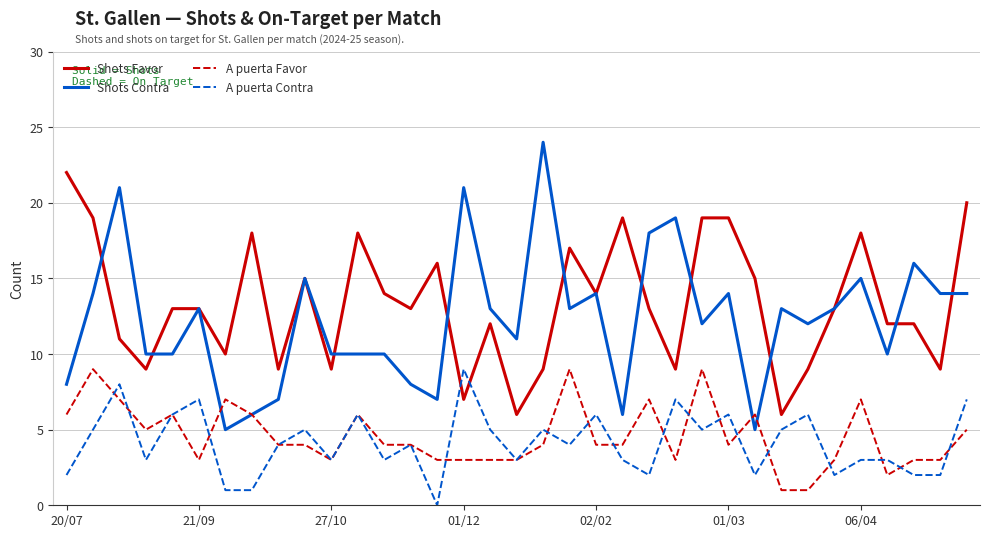

After their last crossing, which series has the higher values: A puerta Favor or Shots Contra?

Shots Contra